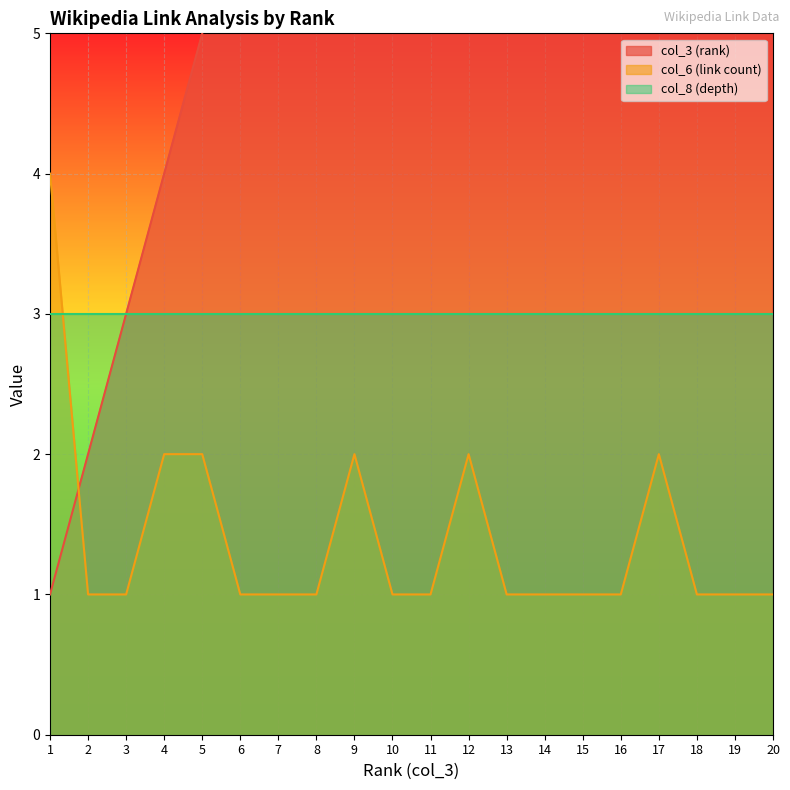

At how many categories does at least one series exceed 10?

10